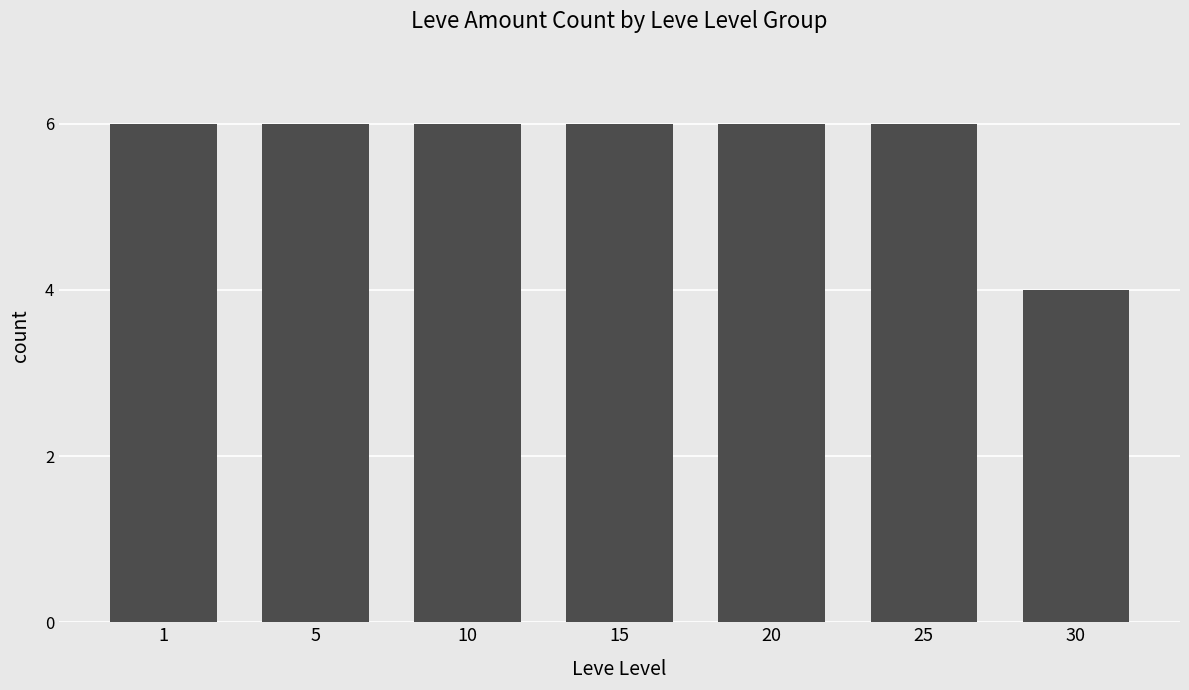

How many distinct data groups are displayed?

1